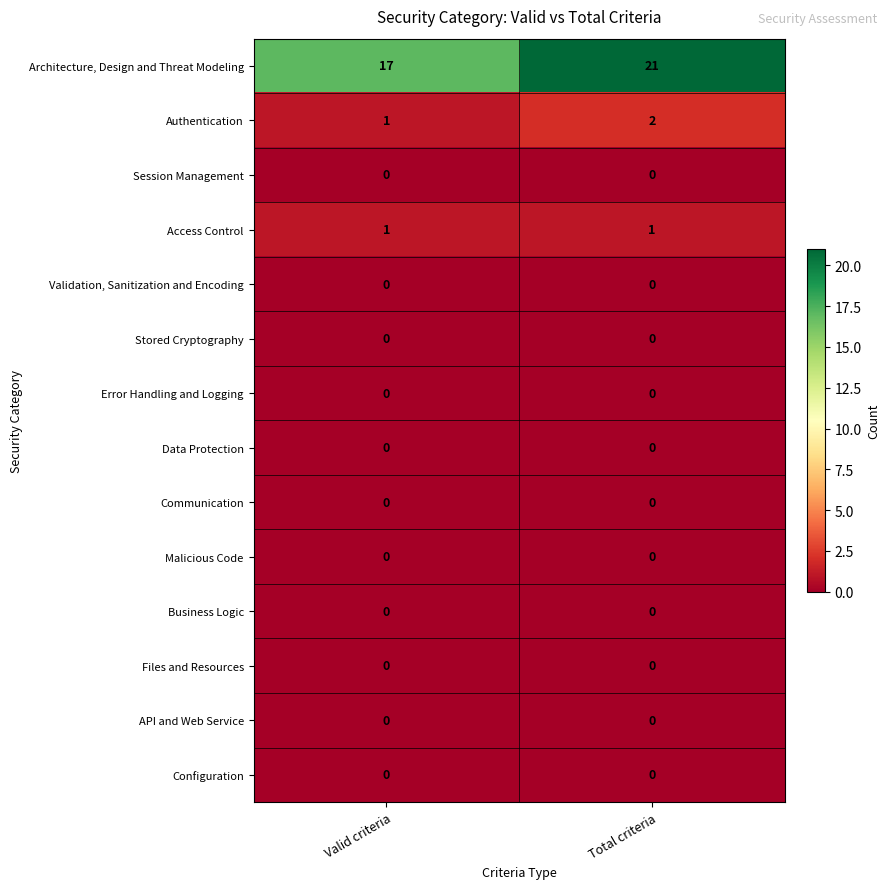

Reading left to right, extract all data points from this chart.

Architecture, Design and Threat Modeling: 17	21
Authentication: 1	2
Session Management: 0	0
Access Control: 1	1
Validation, Sanitization and Encoding: 0	0
Stored Cryptography: 0	0
Error Handling and Logging: 0	0
Data Protection: 0	0
Communication: 0	0
Malicious Code: 0	0
Business Logic: 0	0
Files and Resources: 0	0
API and Web Service: 0	0
Configuration: 0	0